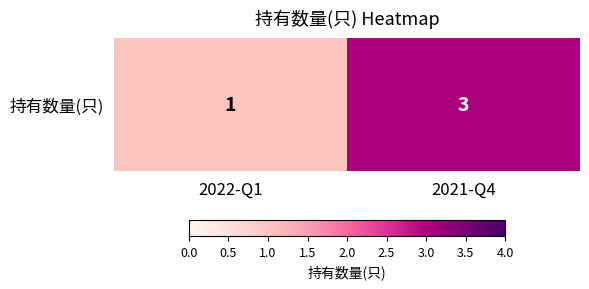

How many categories are shown in the chart?

2